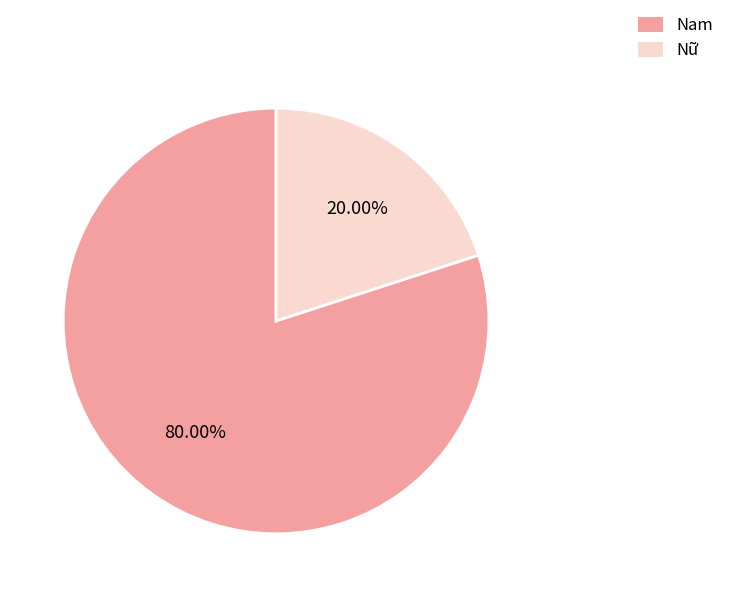

What percentage is the Nữ slice, to the nearest percent?

20%